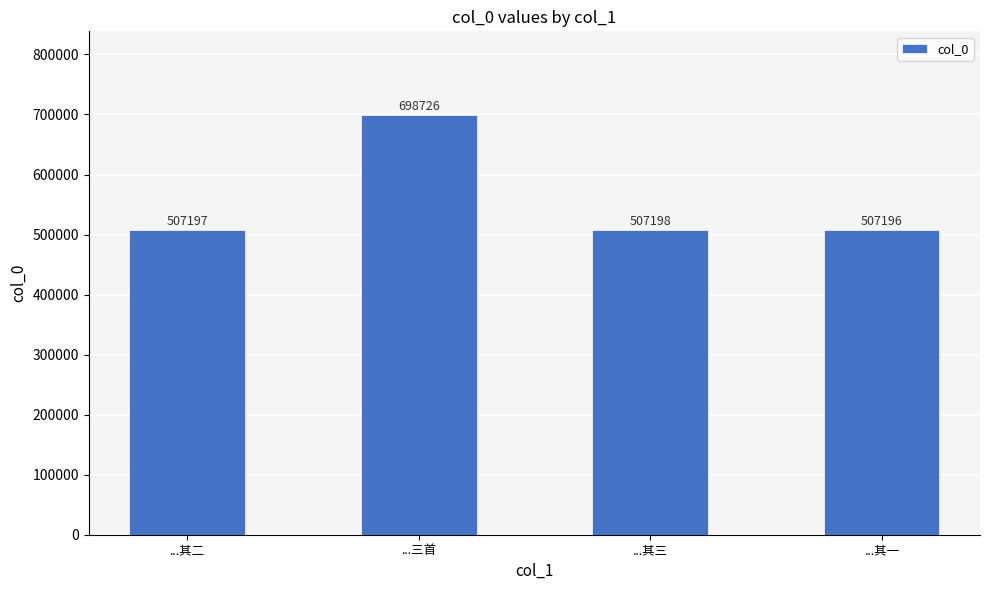

Where is the data nearest to the value 602961?

...其三